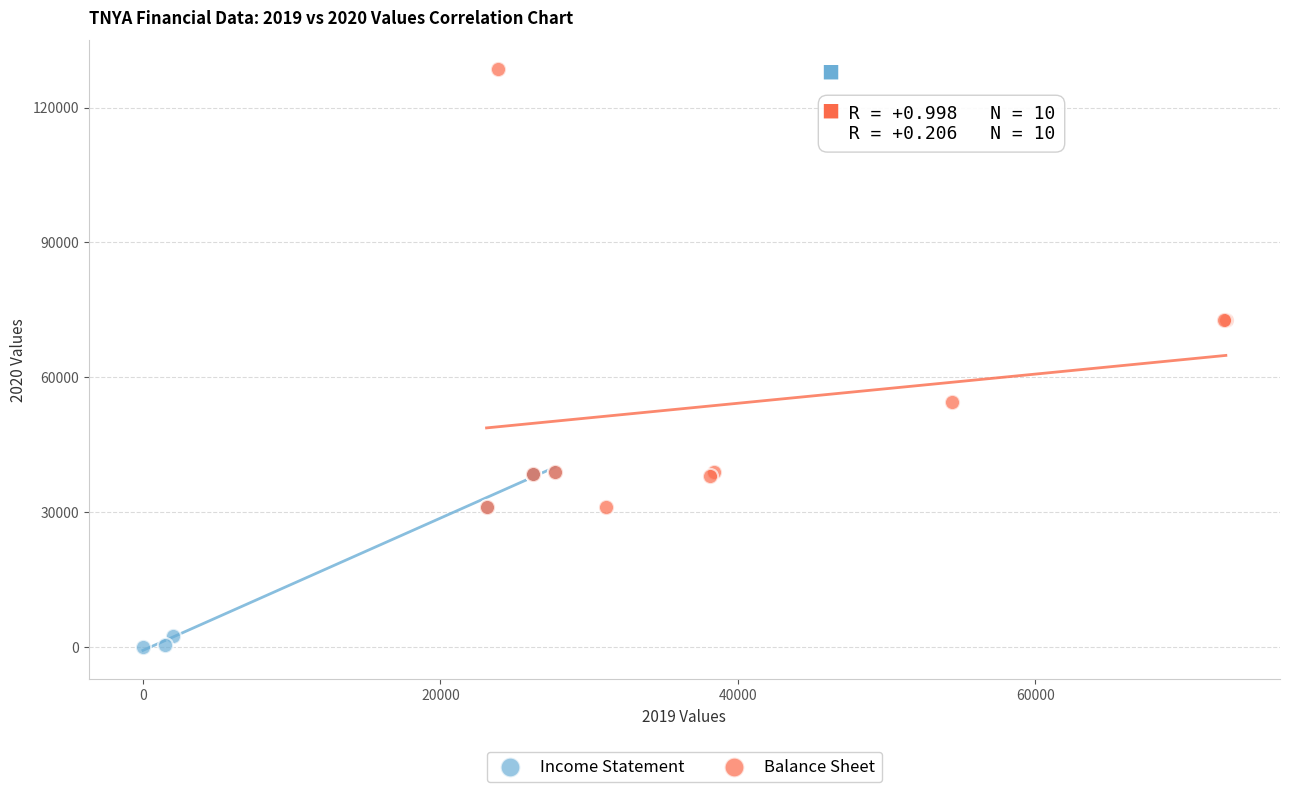

Which series contains the highest Y value?

Balance Sheet